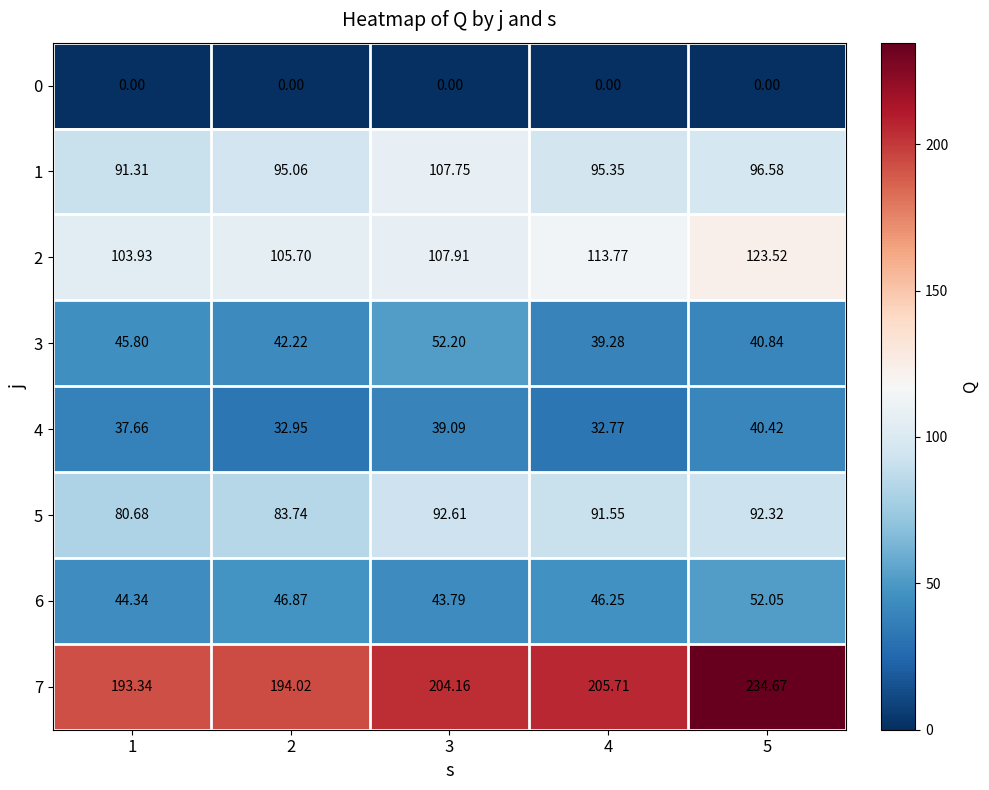

Is the value of 0 at 5 greater than the value of 7 at 2?

No